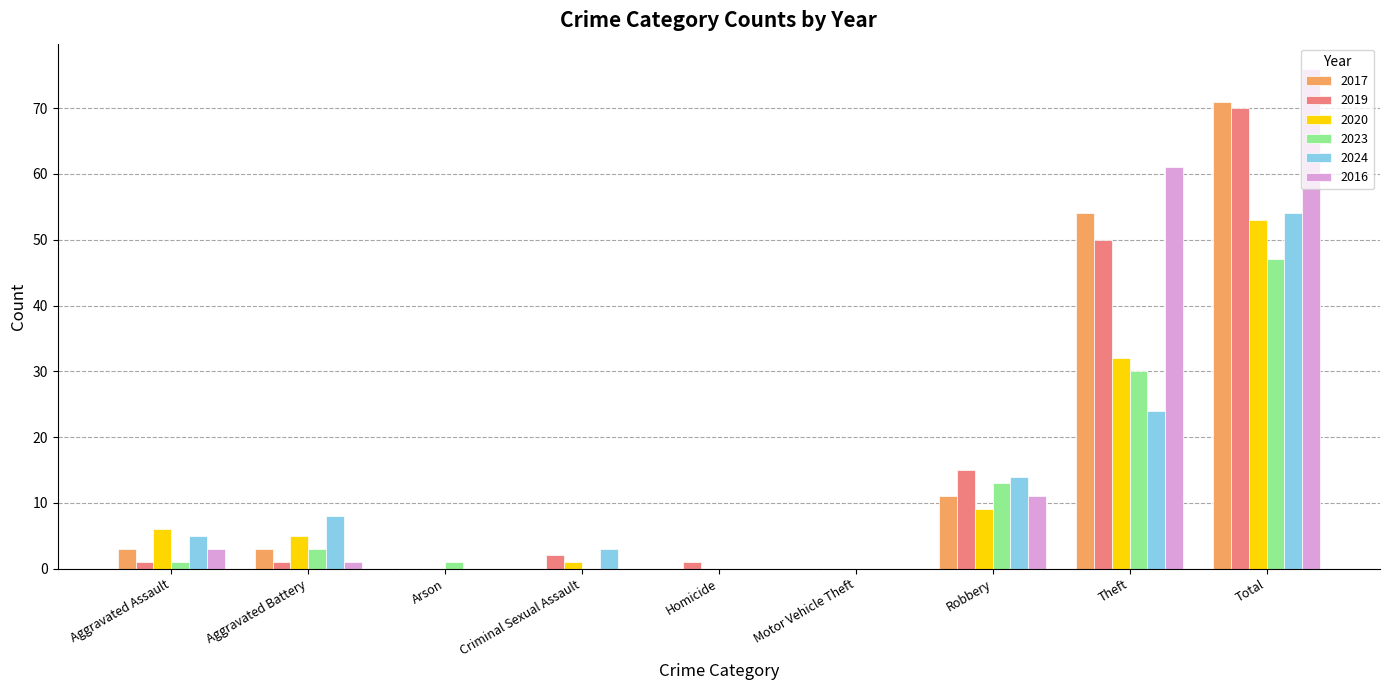

What is the sum of all 2017 values?

142